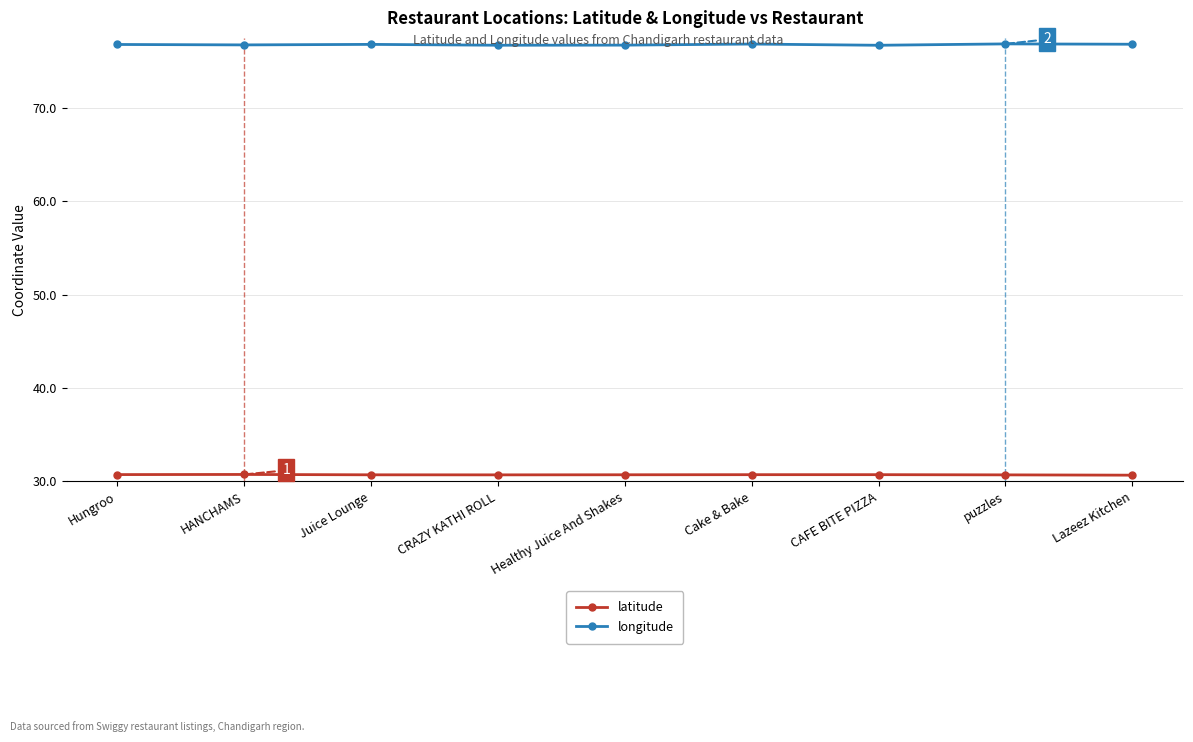

What is the difference between the highest and lowest values at Lazeez Kitchen?

46.1